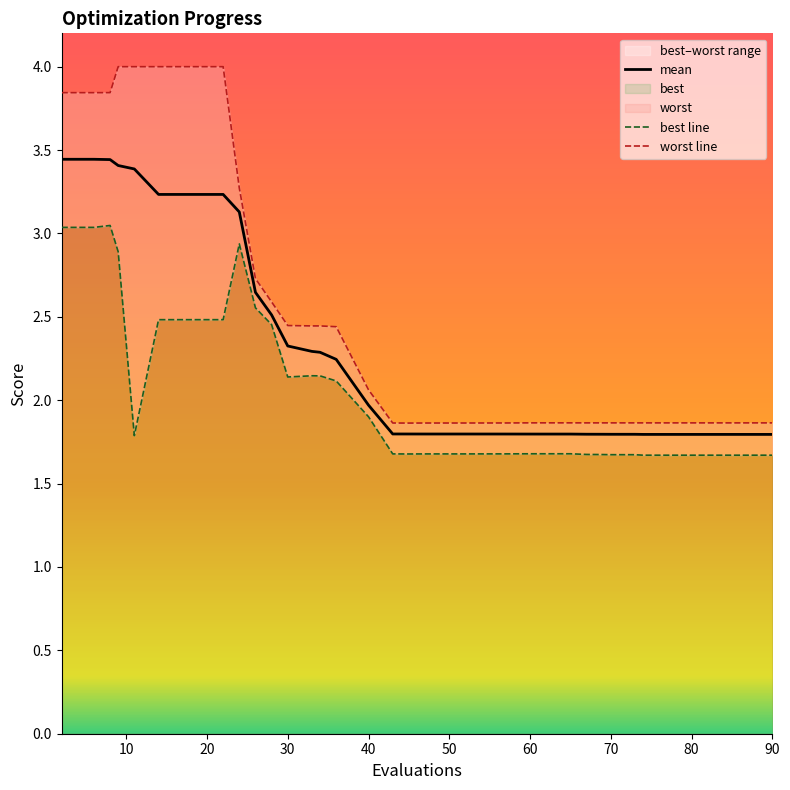

True or false: mean and worst cross at least once.

False